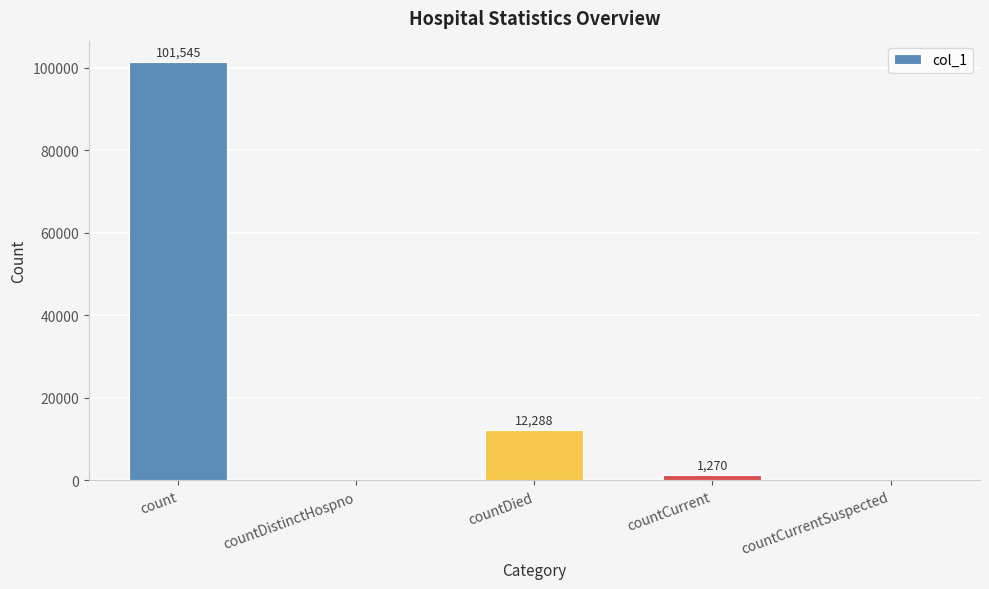

Approximately how many times larger is the value at count compared to countCurrent?

80.0